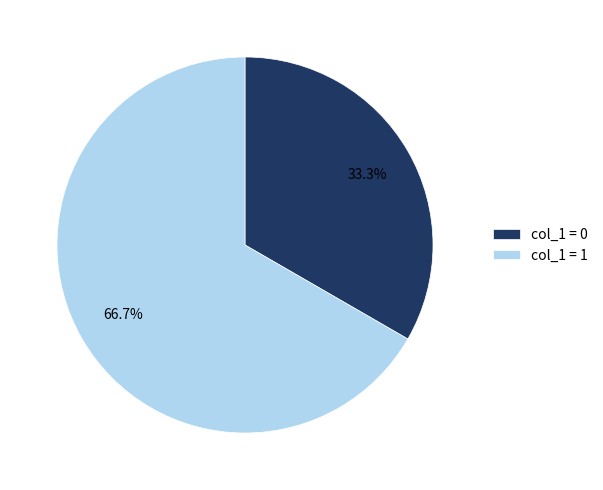

What is the smallest slice in the pie chart?

col_1 = 0